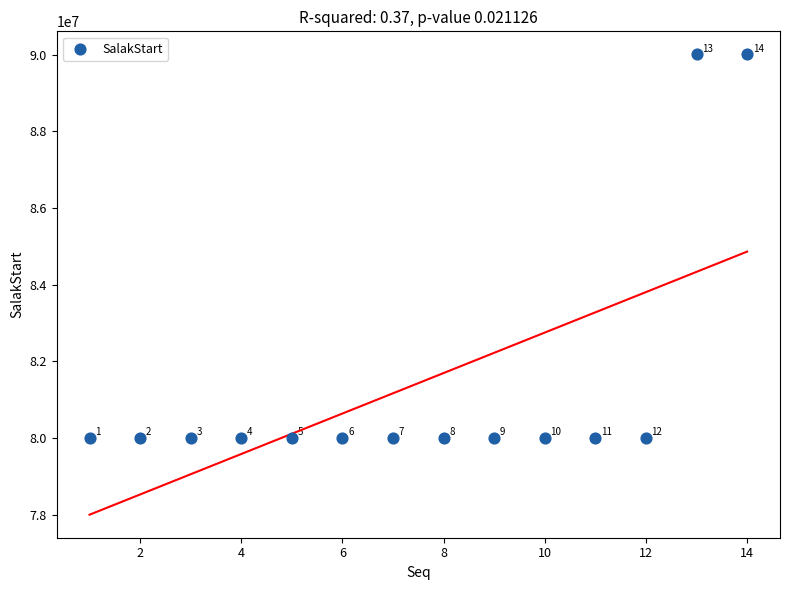

What Y value in the scatter plot is closest to 85002500?

80003000